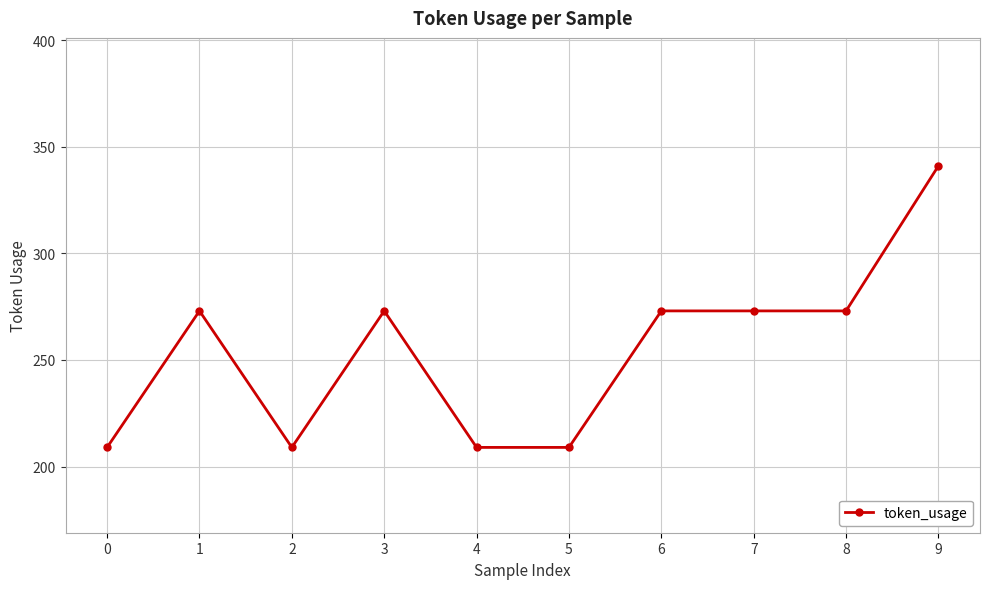

What is the difference between the maximum and second lowest values?

132